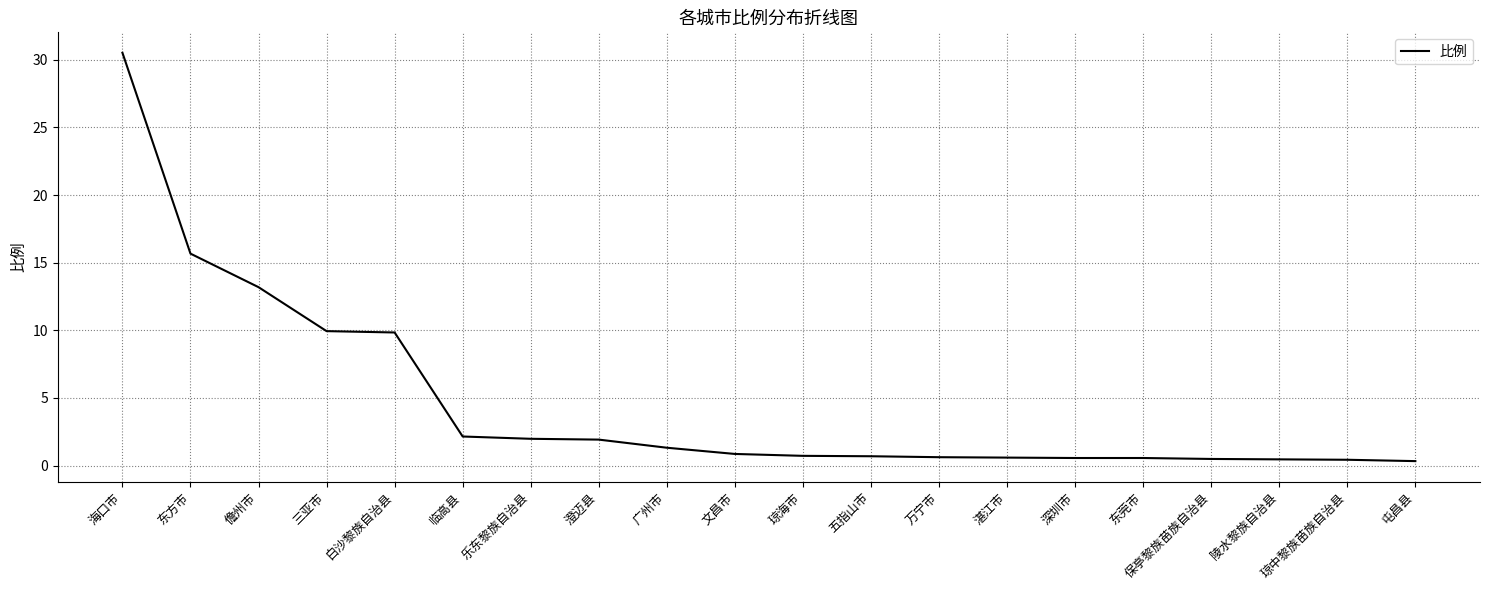

Read the value at 琼中黎族苗族自治县.

0.4